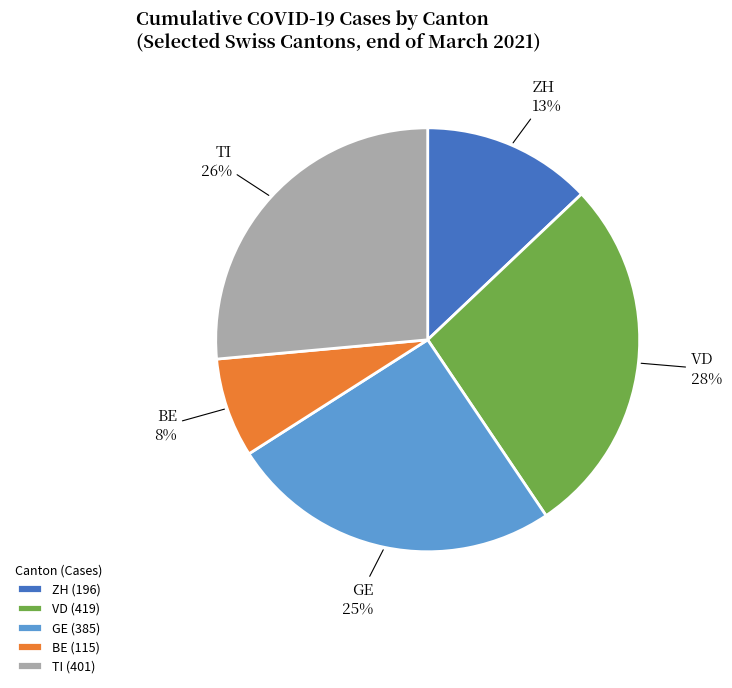

To the nearest percent, what portion does VD represent?

28%